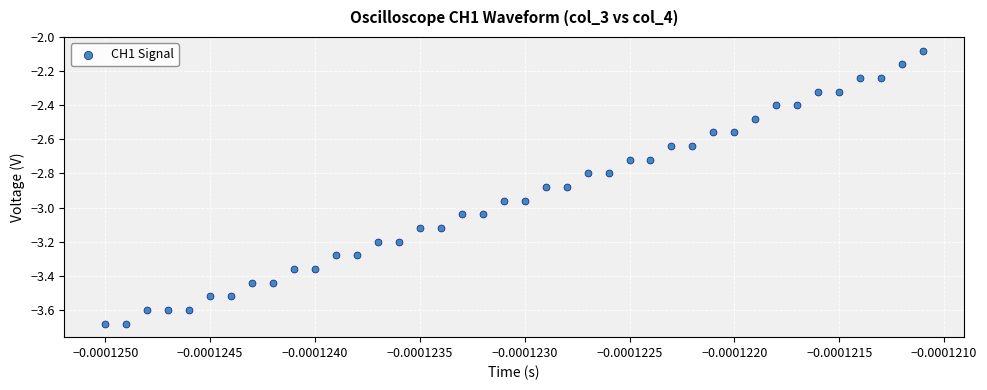

What is the range of Y values (max minus min)?

1.6